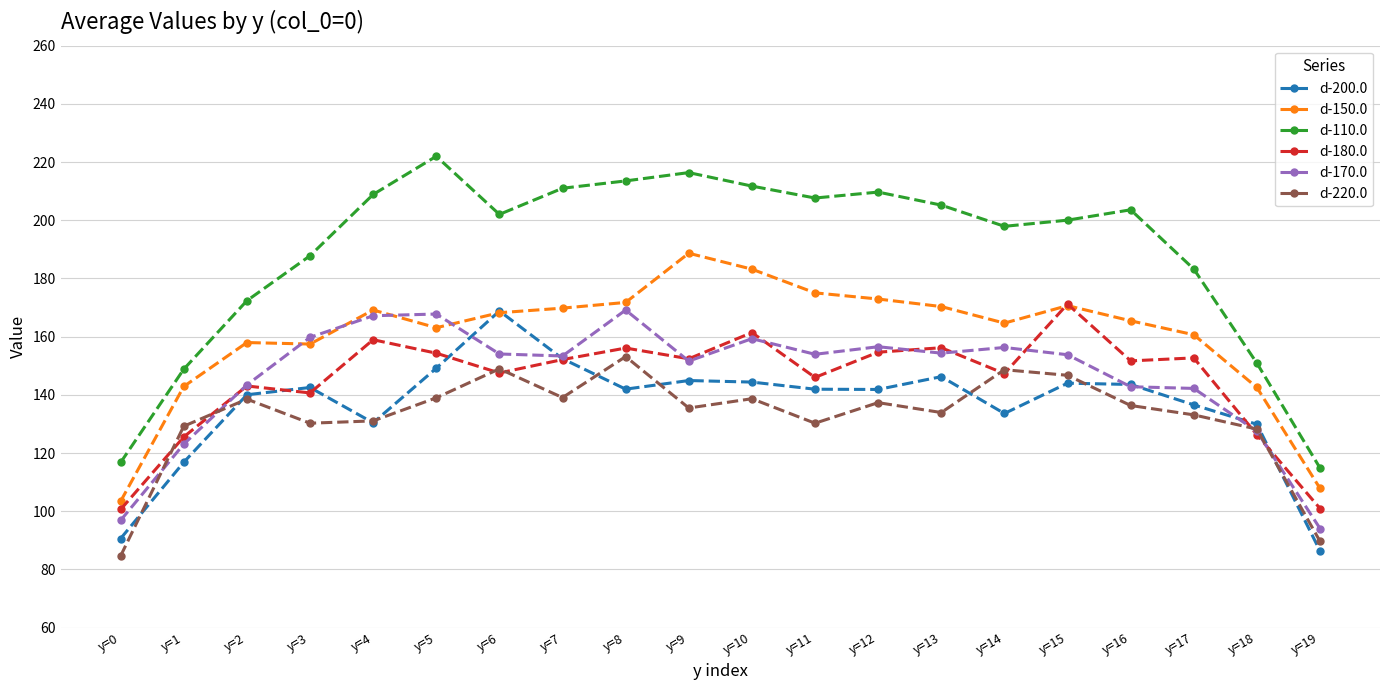

What are all the series names shown in the legend?

d-200.0, d-150.0, d-110.0, d-180.0, d-170.0, d-220.0